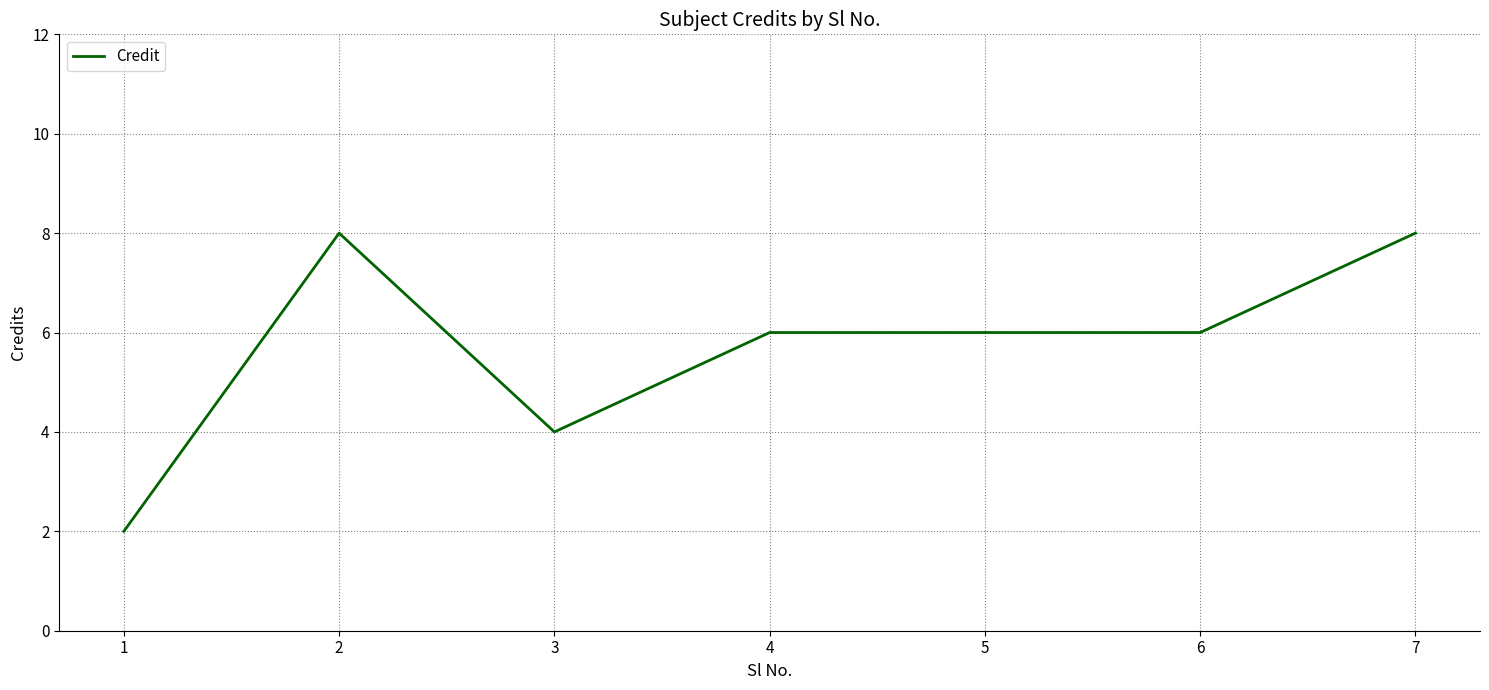

What is the difference between the maximum and minimum values?

6